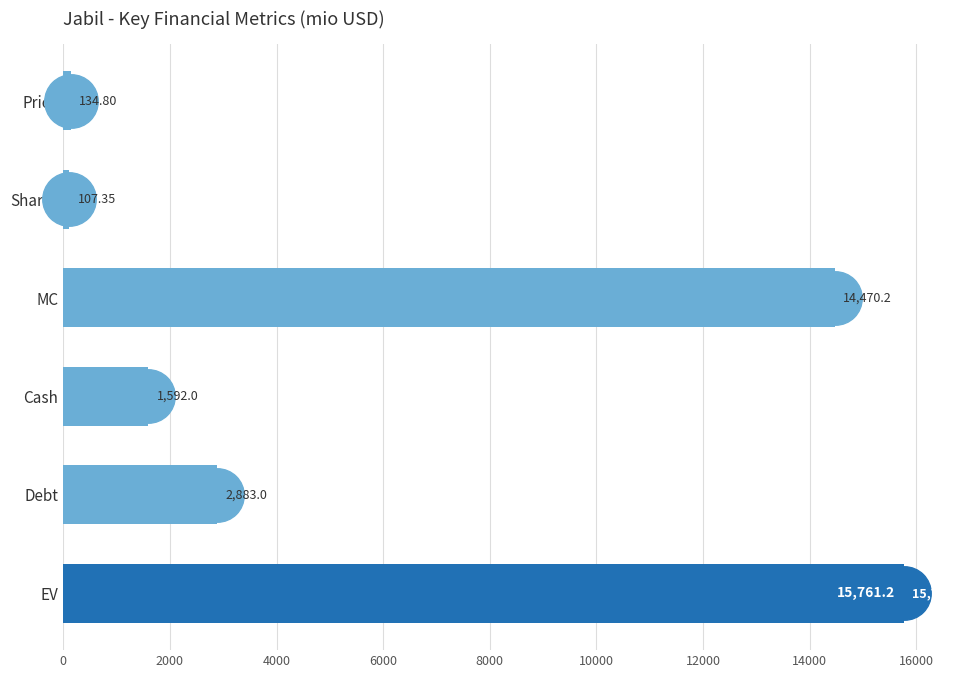

List the labels in order of value, largest first.

EV, MC, Debt, Cash, Price, Shares